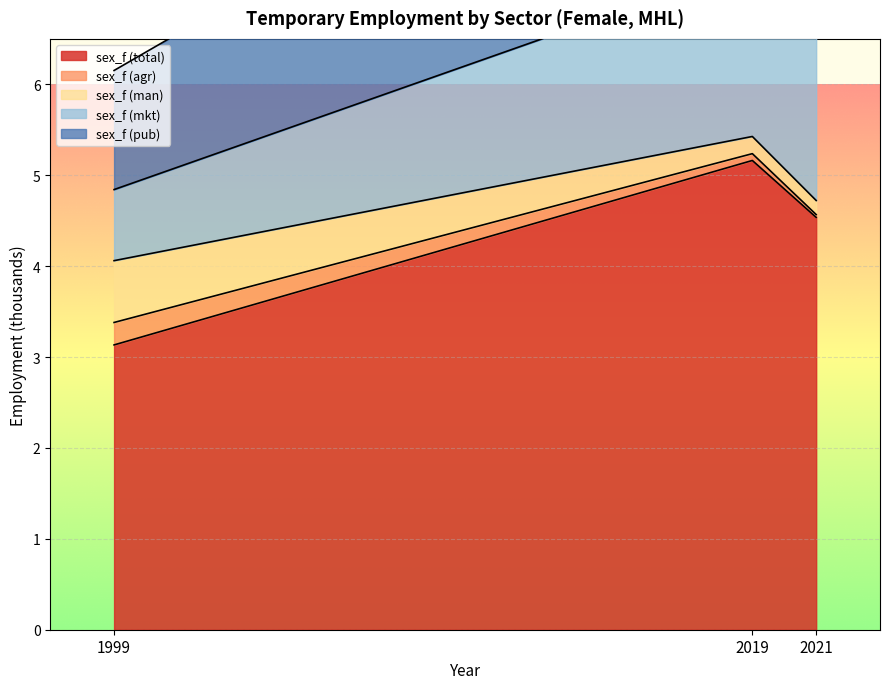

Reading left to right, extract all data points from this chart.

sex_f (total): 1999=3.1	2019=5.2	2021=4.5
sex_f (agr): 1999=0.2	2019=0.1	2021=0.0
sex_f (man): 1999=0.7	2019=0.2	2021=0.2
sex_f (mkt): 1999=0.8	2019=1.9	2021=1.9
sex_f (pub): 1999=1.3	2019=2.9	2021=2.3